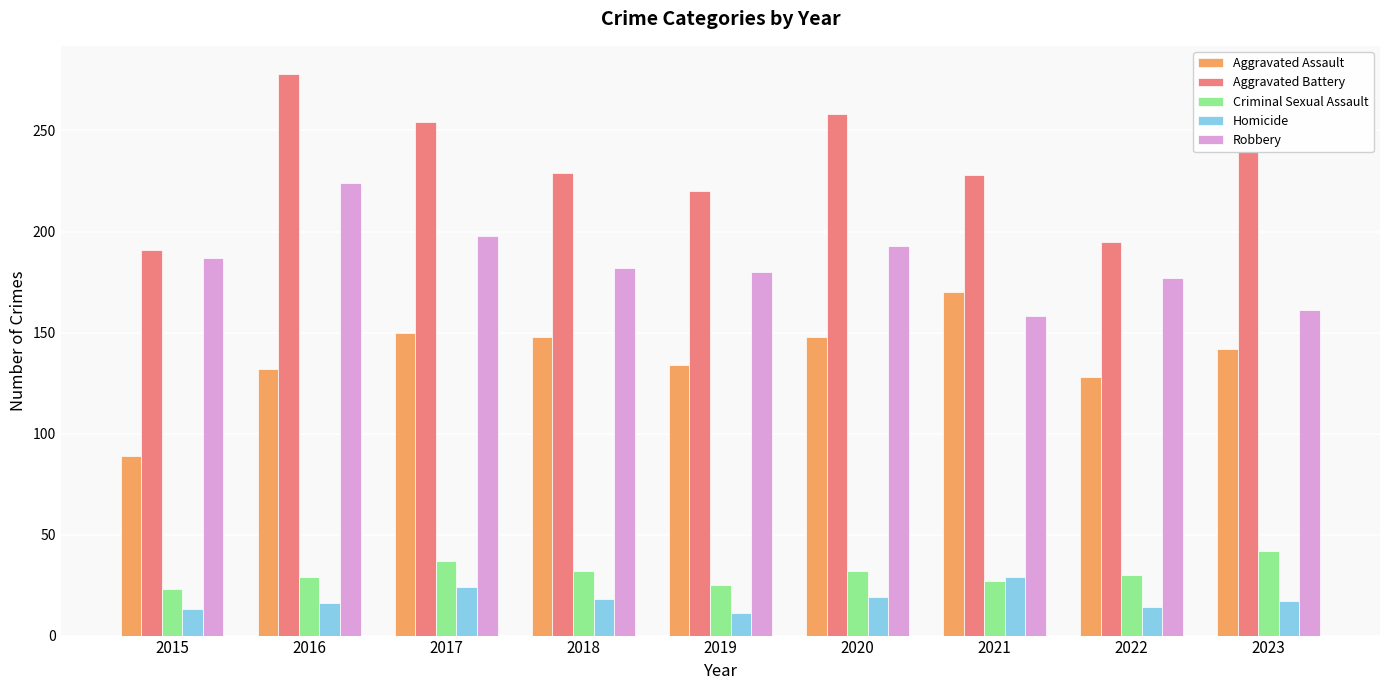

Count the number of data series in this chart.

5